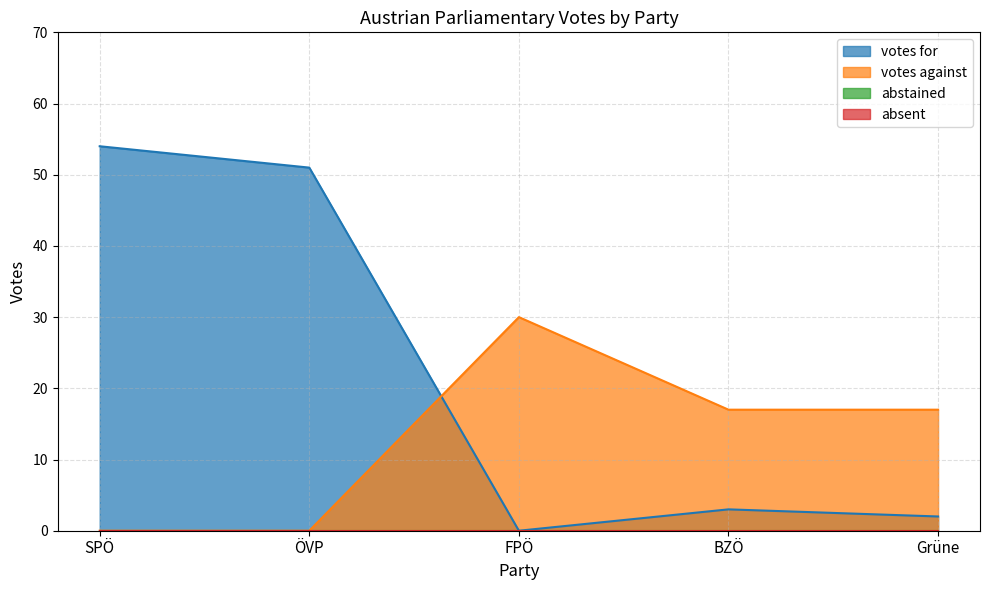

What is the label of the 3rd point from the left?

FPÖ